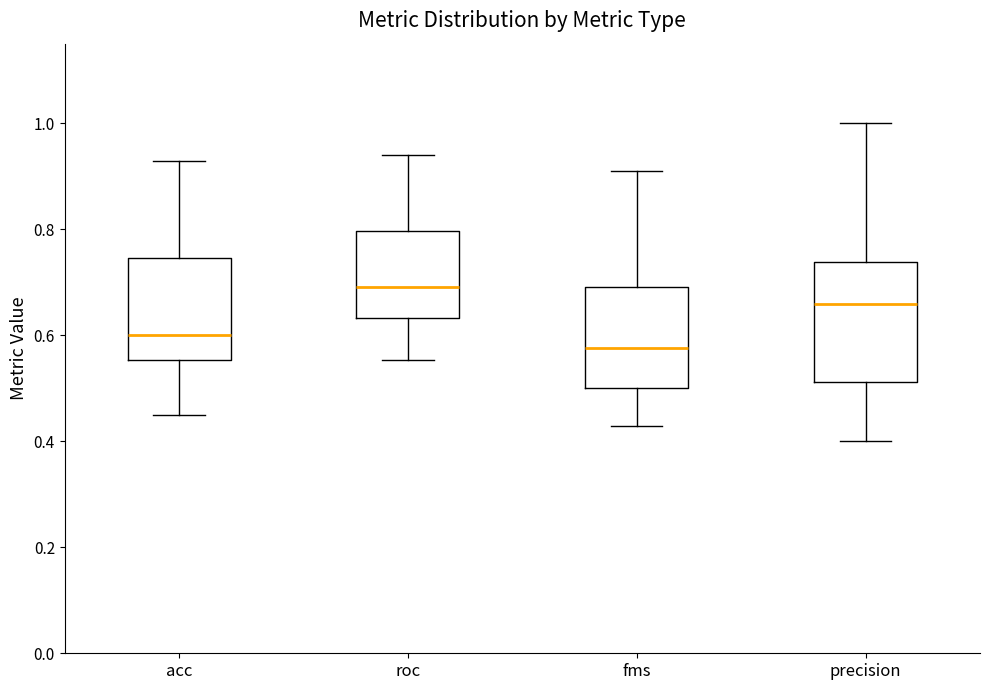

Comparing the boxes themselves (not the whiskers), which one is the tallest?

precision